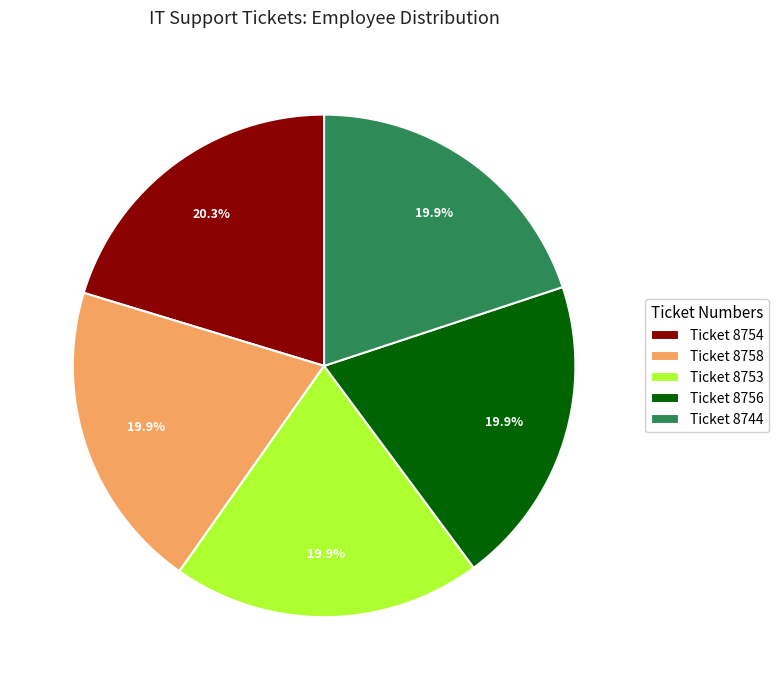

Is Ticket 8756 the majority of the pie?

No